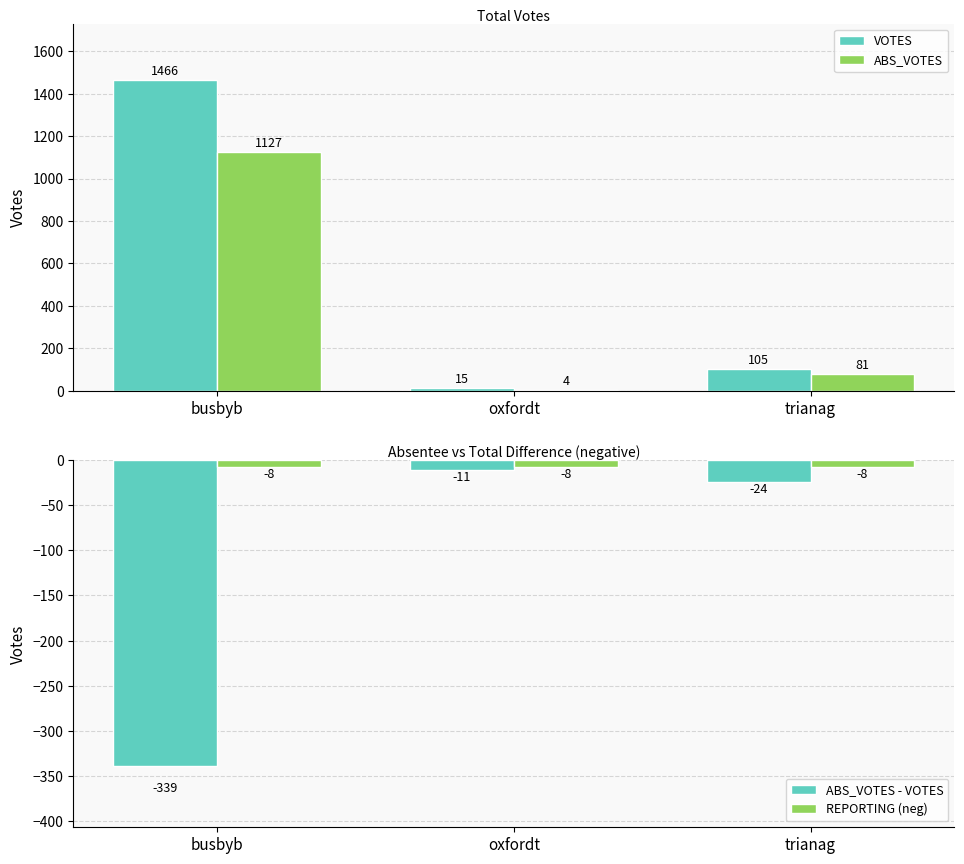

Rank the categories by REPORTING (neg) value from highest to lowest.

busbyb, oxfordt, trianag